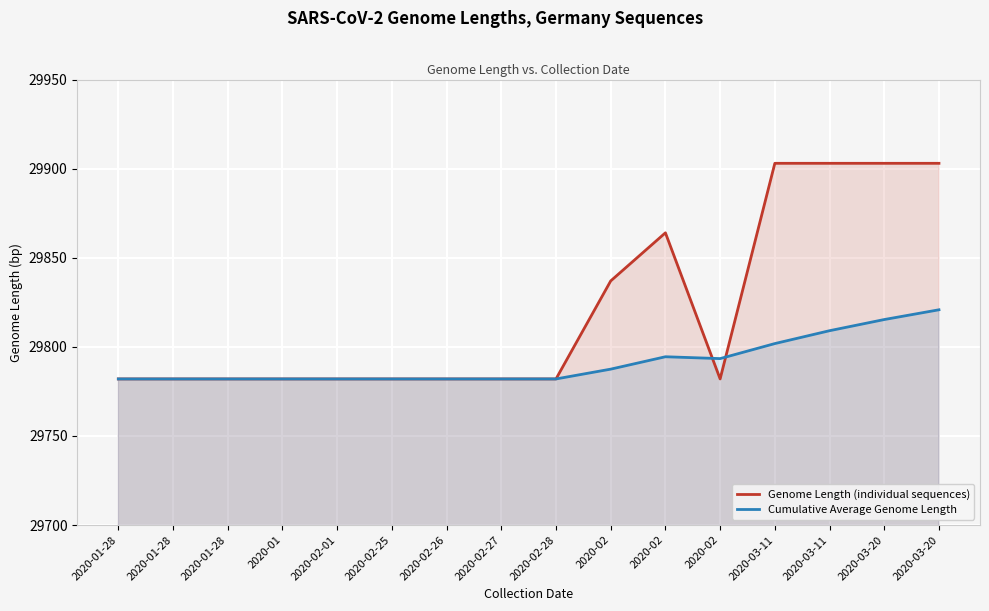

Which series has the largest total across all categories?

Genome Length (individual sequences)